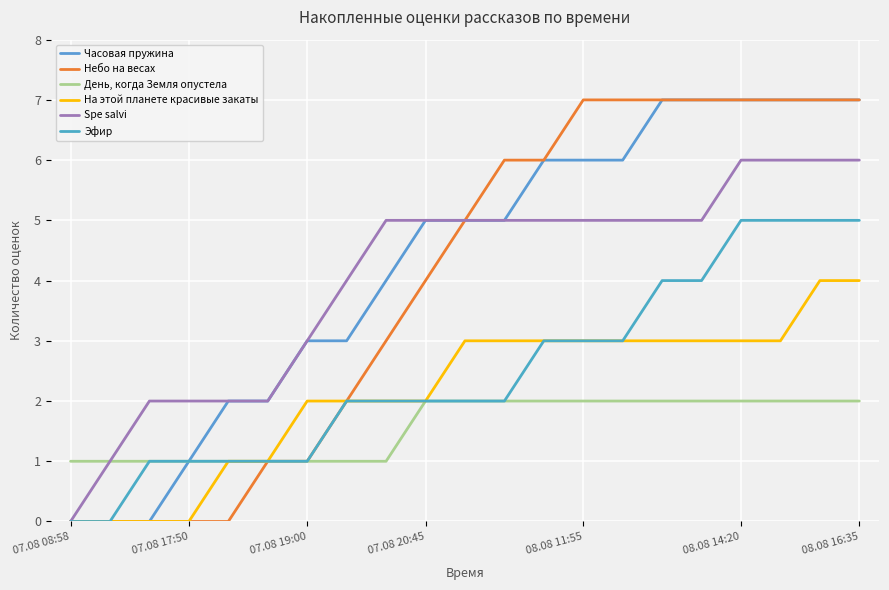

How many lines are shown in the chart?

6